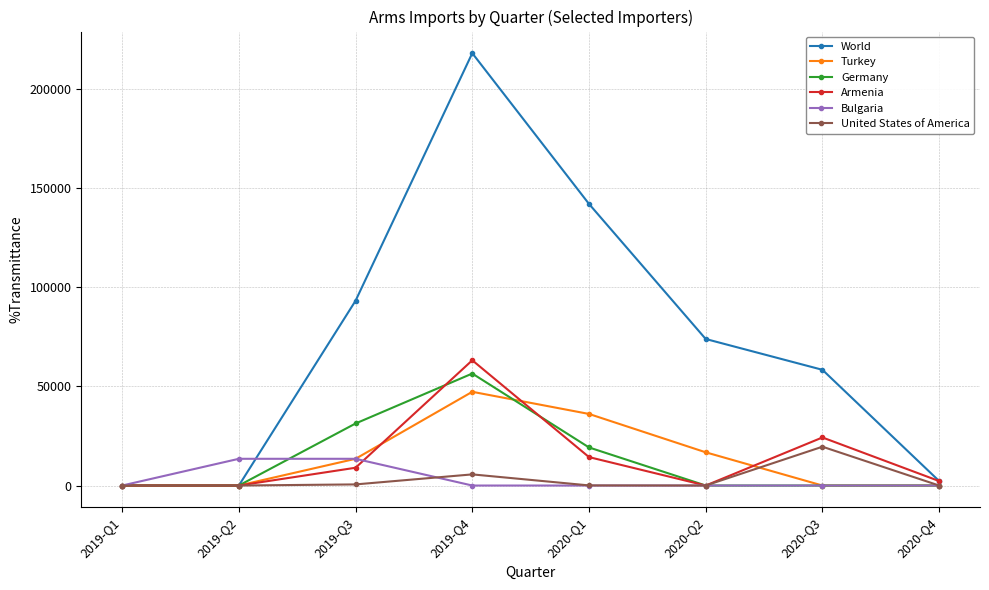

What is the label of the 8th point from the left?

2020-Q4